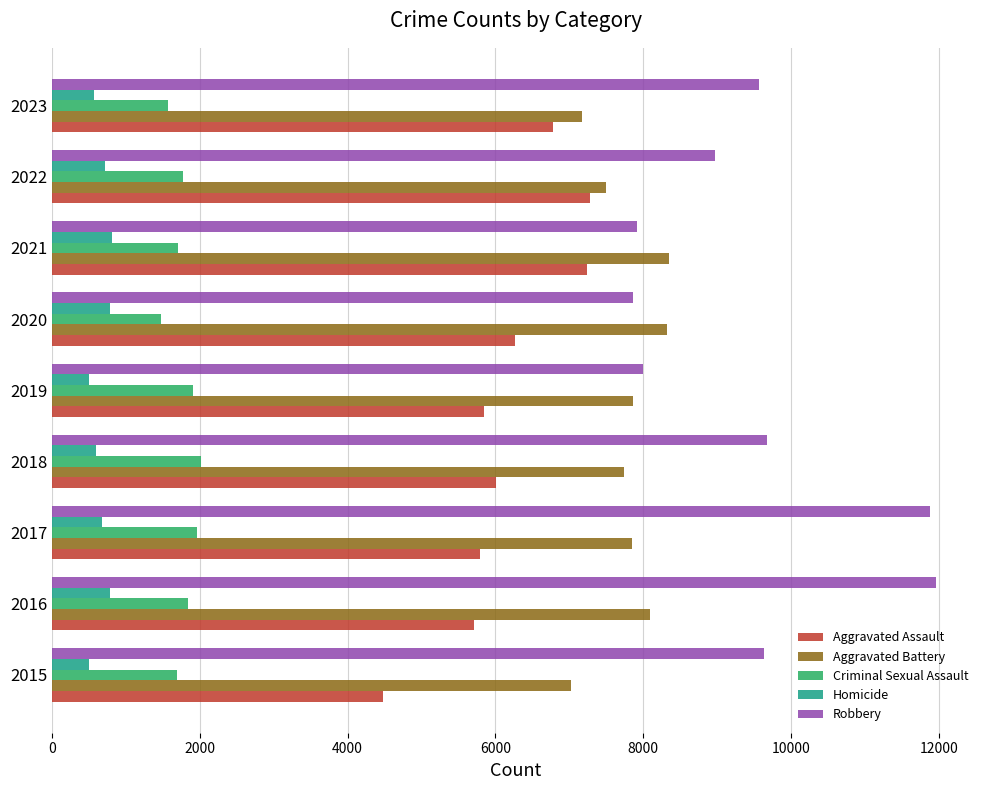

What is the maximum value for Aggravated Assault?

7281